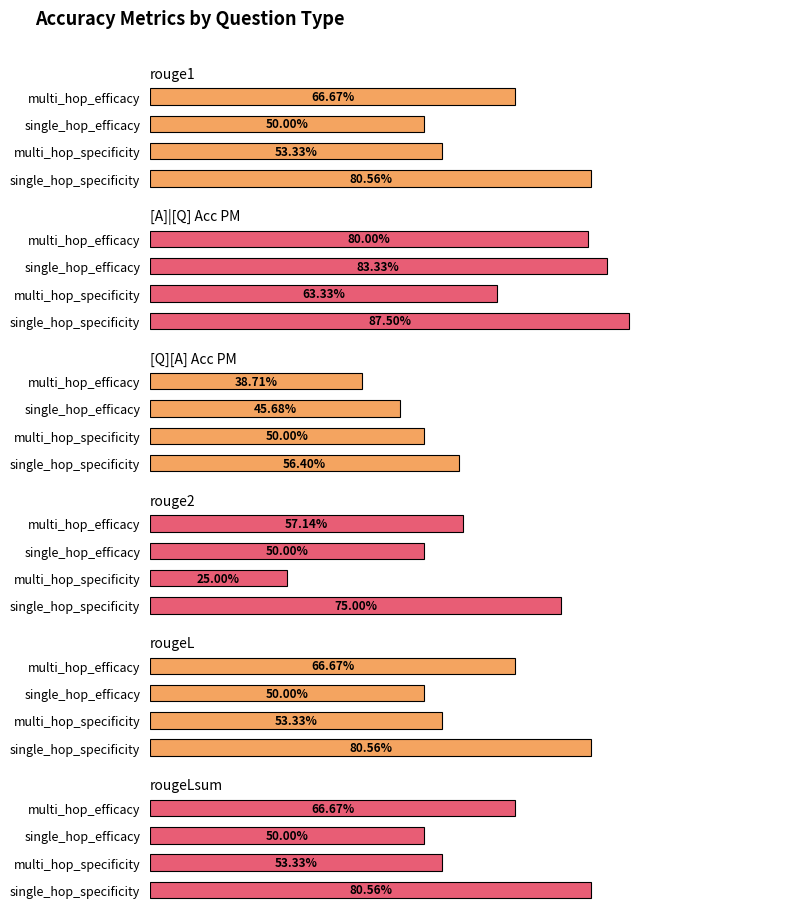

What is the difference between the highest and lowest values at single_hop_specificity?

0.3